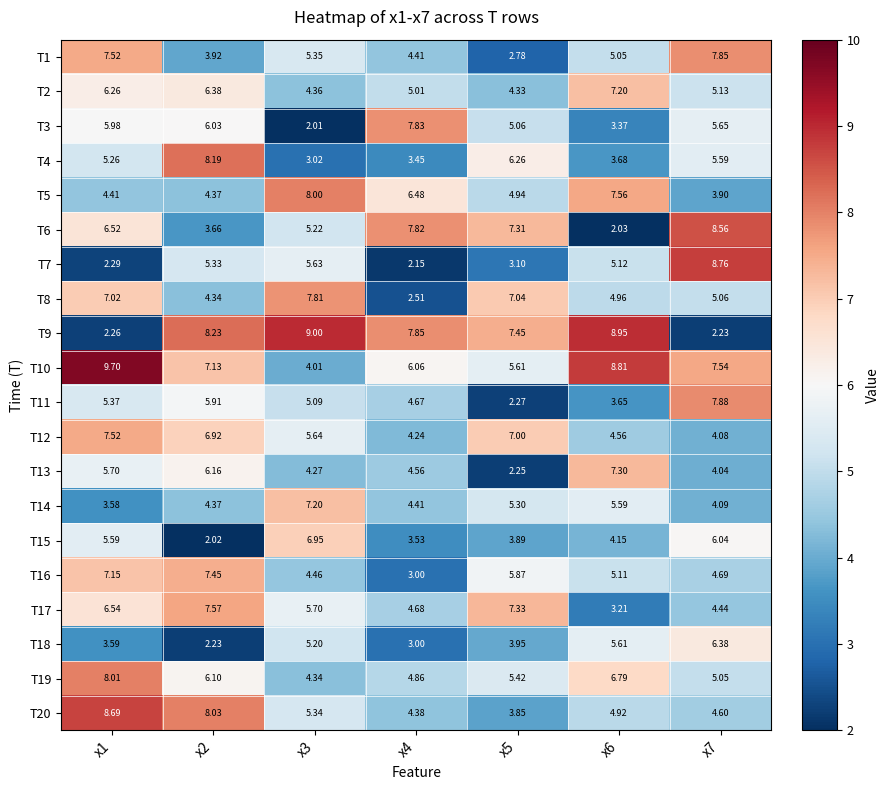

Reading left to right, what are all the values shown in this chart?

T1: x1=7.5	x2=3.9	x3=5.3	x4=4.4	x5=2.8	x6=5.0	x7=7.8
T2: x1=6.3	x2=6.4	x3=4.4	x4=5.0	x5=4.3	x6=7.2	x7=5.1
T3: x1=6.0	x2=6.0	x3=2.0	x4=7.8	x5=5.1	x6=3.4	x7=5.7
T4: x1=5.3	x2=8.2	x3=3.0	x4=3.5	x5=6.3	x6=3.7	x7=5.6
T5: x1=4.4	x2=4.4	x3=8.0	x4=6.5	x5=4.9	x6=7.6	x7=3.9
T6: x1=6.5	x2=3.7	x3=5.2	x4=7.8	x5=7.3	x6=2.0	x7=8.6
T7: x1=2.3	x2=5.3	x3=5.6	x4=2.1	x5=3.1	x6=5.1	x7=8.8
T8: x1=7.0	x2=4.3	x3=7.8	x4=2.5	x5=7.0	x6=5.0	x7=5.1
T9: x1=2.3	x2=8.2	x3=9.0	x4=7.8	x5=7.5	x6=8.9	x7=2.2
T10: x1=9.7	x2=7.1	x3=4.0	x4=6.1	x5=5.6	x6=8.8	x7=7.5
T11: x1=5.4	x2=5.9	x3=5.1	x4=4.7	x5=2.3	x6=3.6	x7=7.9
T12: x1=7.5	x2=6.9	x3=5.6	x4=4.2	x5=7.0	x6=4.6	x7=4.1
T13: x1=5.7	x2=6.2	x3=4.3	x4=4.6	x5=2.2	x6=7.3	x7=4.0
T14: x1=3.6	x2=4.4	x3=7.2	x4=4.4	x5=5.3	x6=5.6	x7=4.1
T15: x1=5.6	x2=2.0	x3=7.0	x4=3.5	x5=3.9	x6=4.2	x7=6.0
T16: x1=7.2	x2=7.5	x3=4.5	x4=3.0	x5=5.9	x6=5.1	x7=4.7
T17: x1=6.5	x2=7.6	x3=5.7	x4=4.7	x5=7.3	x6=3.2	x7=4.4
T18: x1=3.6	x2=2.2	x3=5.2	x4=3.0	x5=4.0	x6=5.6	x7=6.4
T19: x1=8.0	x2=6.1	x3=4.3	x4=4.9	x5=5.4	x6=6.8	x7=5.0
T20: x1=8.7	x2=8.0	x3=5.3	x4=4.4	x5=3.9	x6=4.9	x7=4.6